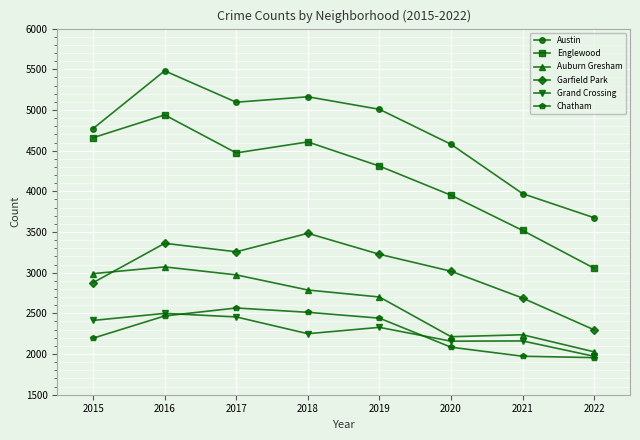

True or false: Grand Crossing and Austin intersect in this chart.

False